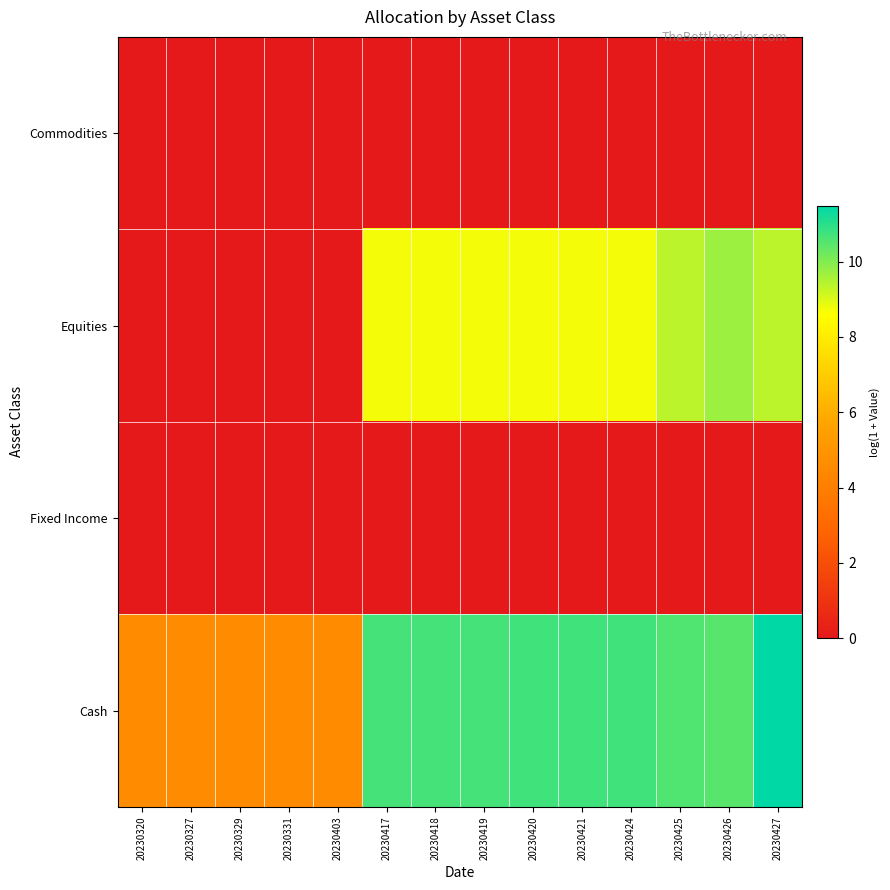

Which has a higher value, 20230417 or 20230419?

20230417